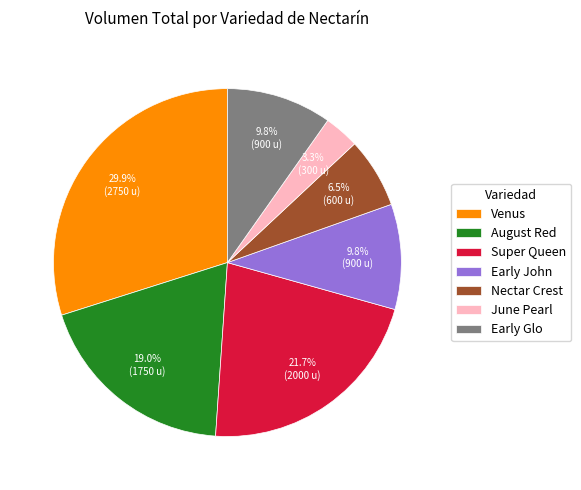

Do August Red and Early Glo together represent more than half of the pie?

No